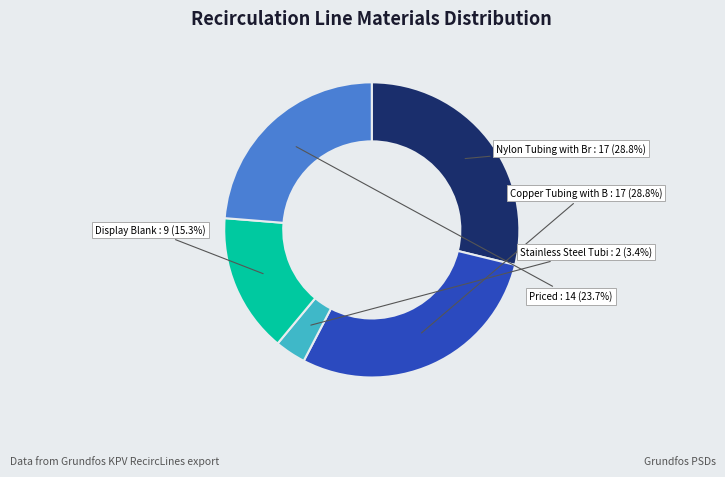

How many segments does this pie chart have?

5